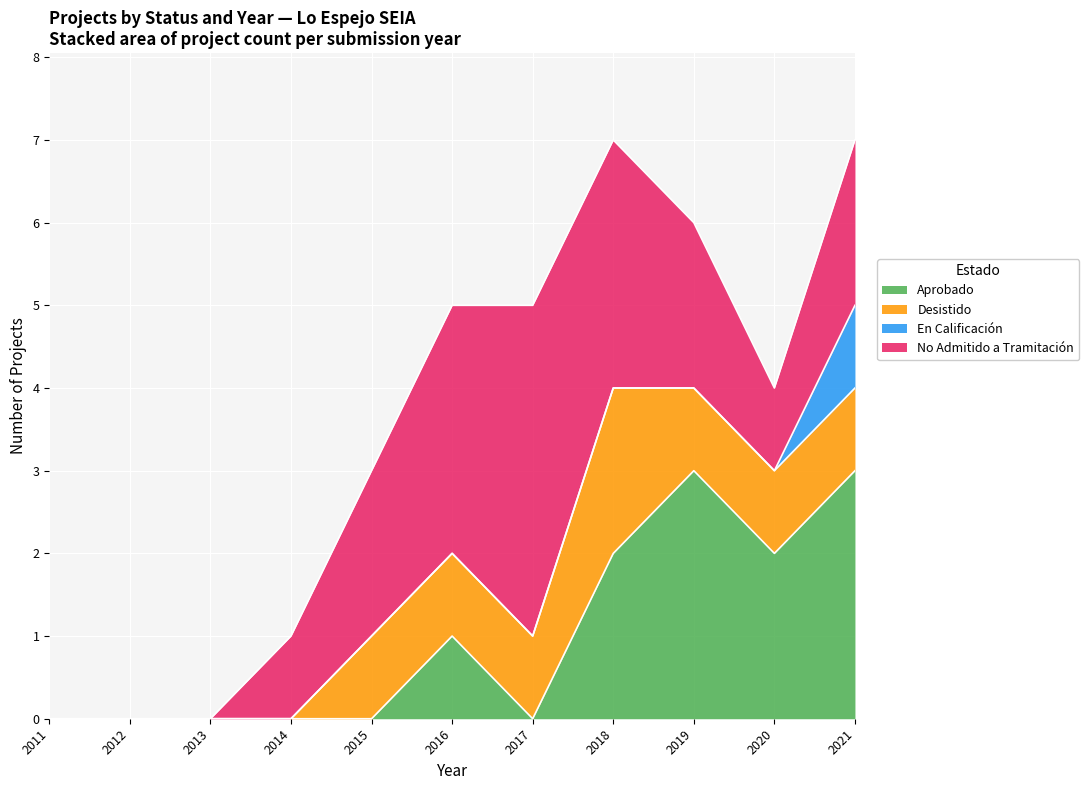

At how many categories does at least one series exceed 1?

7